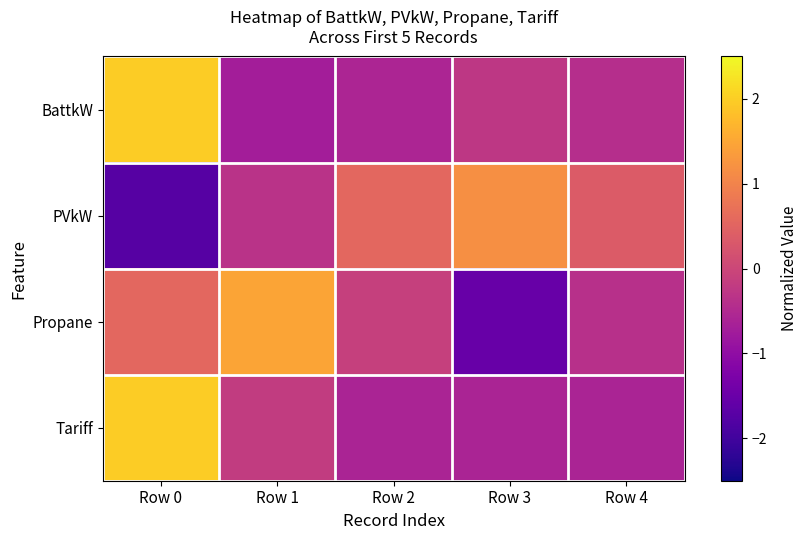

At Row 4, list the series in order from smallest to largest.

Tariff, BattkW, Propane, PVkW